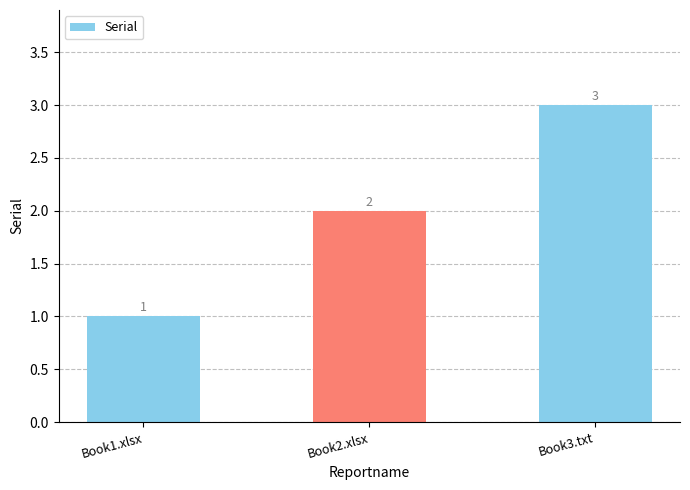

Reading left to right, list all the values displayed in this chart.

1	2	3